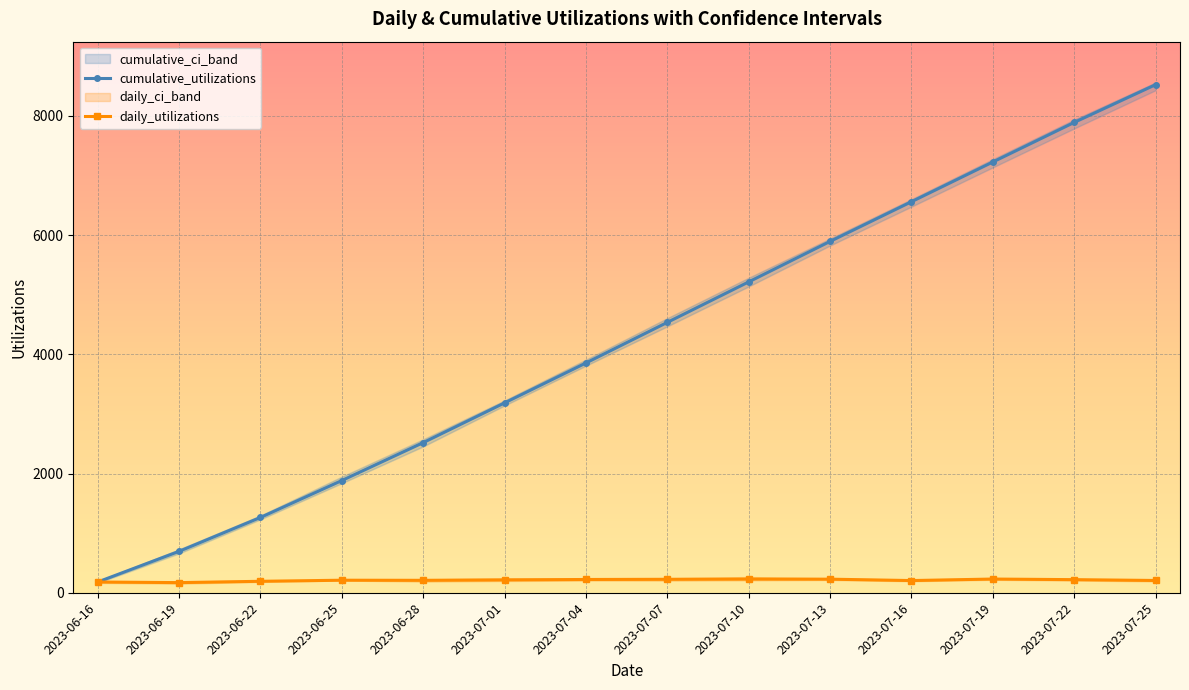

The value of daily_utilizations at 2023-07-25 is 205.8. True or false?

True